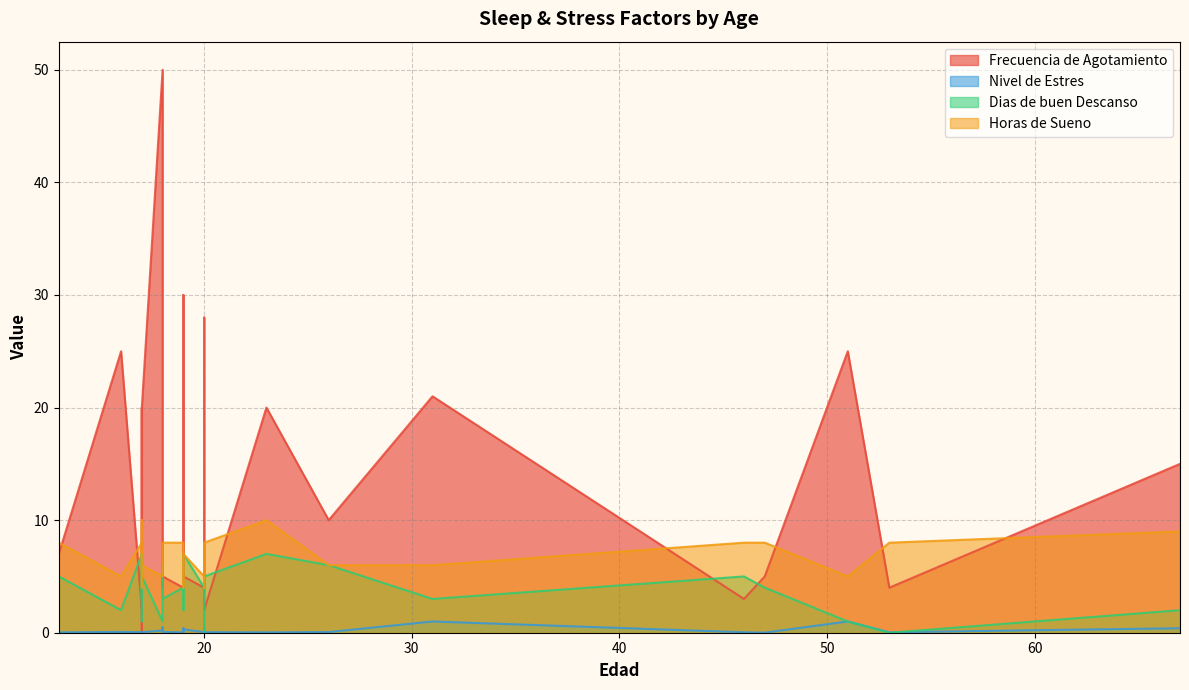

Does the chart display data point markers on the line(s)?

No